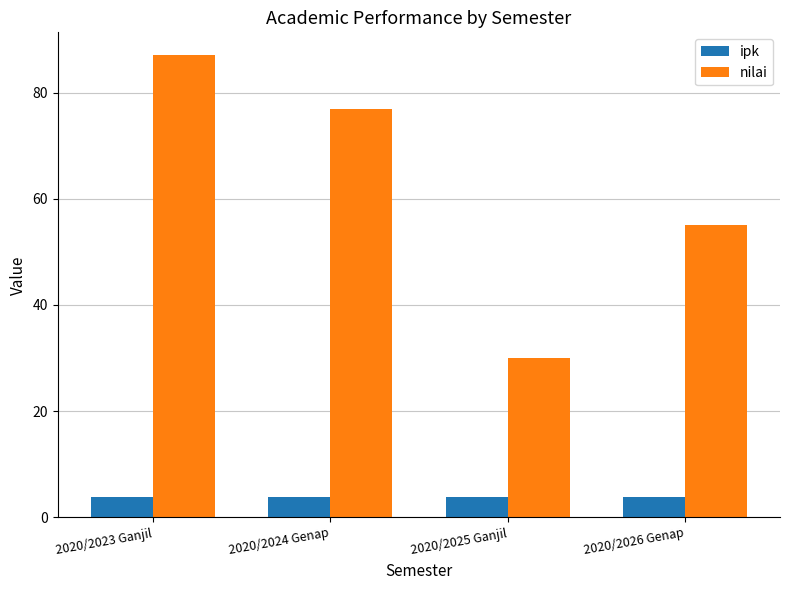

Where is nilai nearest to the value 58?

2020/2026 Genap